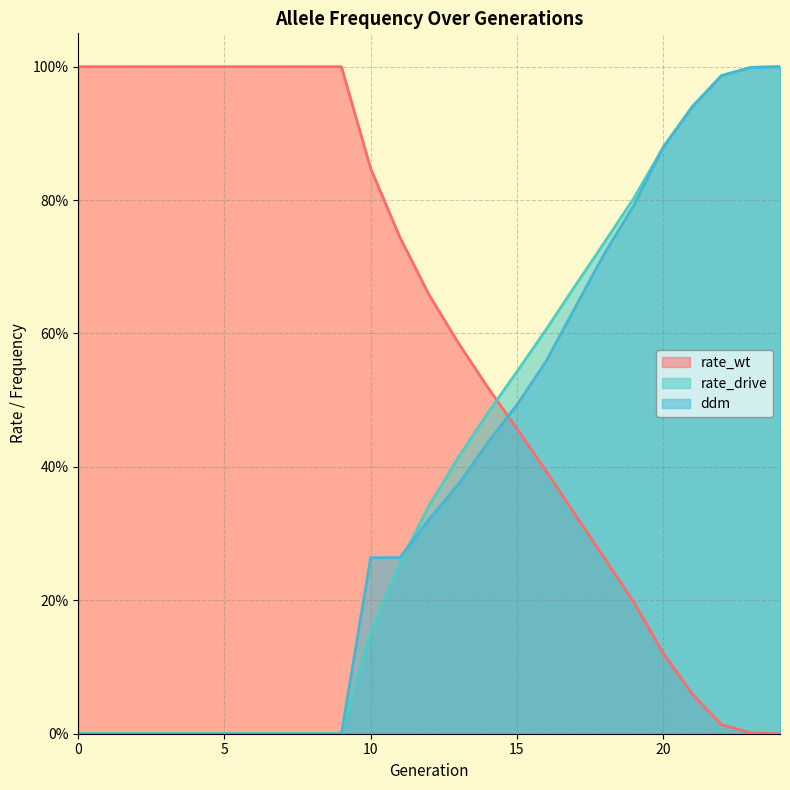

Reading left to right, transcribe all the data shown in this chart.

rate_wt: 0=1.0	1=1.0	2=1.0	3=1.0	4=1.0	5=1.0	6=1.0	7=1.0	8=1.0	9=1.0	10=0.8	11=0.7	12=0.7	13=0.6	14=0.5	15=0.5	16=0.4	17=0.3	18=0.3	19=0.2	20=0.1	21=0.1	22=0.0	23=0.0	24=0.0
rate_drive: 0=0.0	1=0.0	2=0.0	3=0.0	4=0.0	5=0.0	6=0.0	7=0.0	8=0.0	9=0.0	10=0.2	11=0.3	12=0.3	13=0.4	14=0.5	15=0.5	16=0.6	17=0.7	18=0.7	19=0.8	20=0.9	21=0.9	22=1.0	23=1.0	24=1.0
ddm: 0=0.0	1=0.0	2=0.0	3=0.0	4=0.0	5=0.0	6=0.0	7=0.0	8=0.0	9=0.0	10=0.3	11=0.3	12=0.3	13=0.4	14=0.4	15=0.5	16=0.6	17=0.6	18=0.7	19=0.8	20=0.9	21=0.9	22=1.0	23=1.0	24=1.0